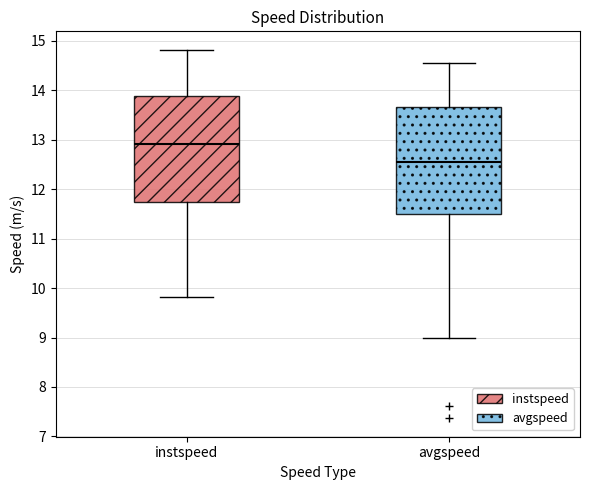

Reading left to right, read every box against the y-axis: the position of its median line, the range the box covers, and the ends of its whiskers. The values are not printed on the chart, so give them approximately, as read against the axis.

instspeed: median 12.9, box 11.7 to 13.9, whiskers 9.8 to 14.8
avgspeed: median 12.6, box 11.5 to 13.7, whiskers 9.0 to 14.6